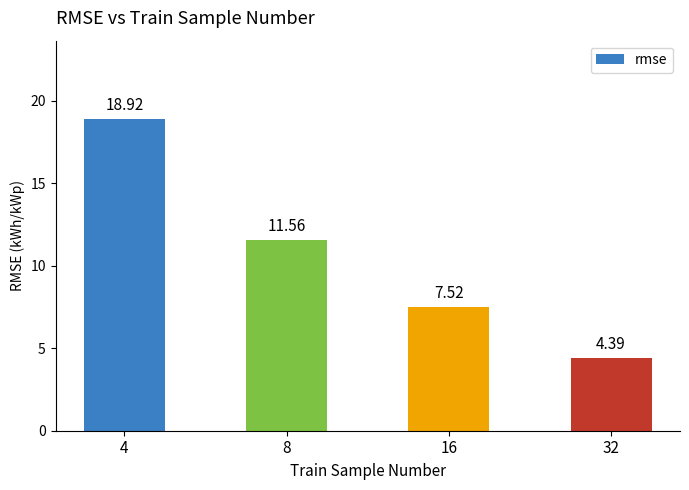

What is the difference between the values at 4 and 16?

11.4